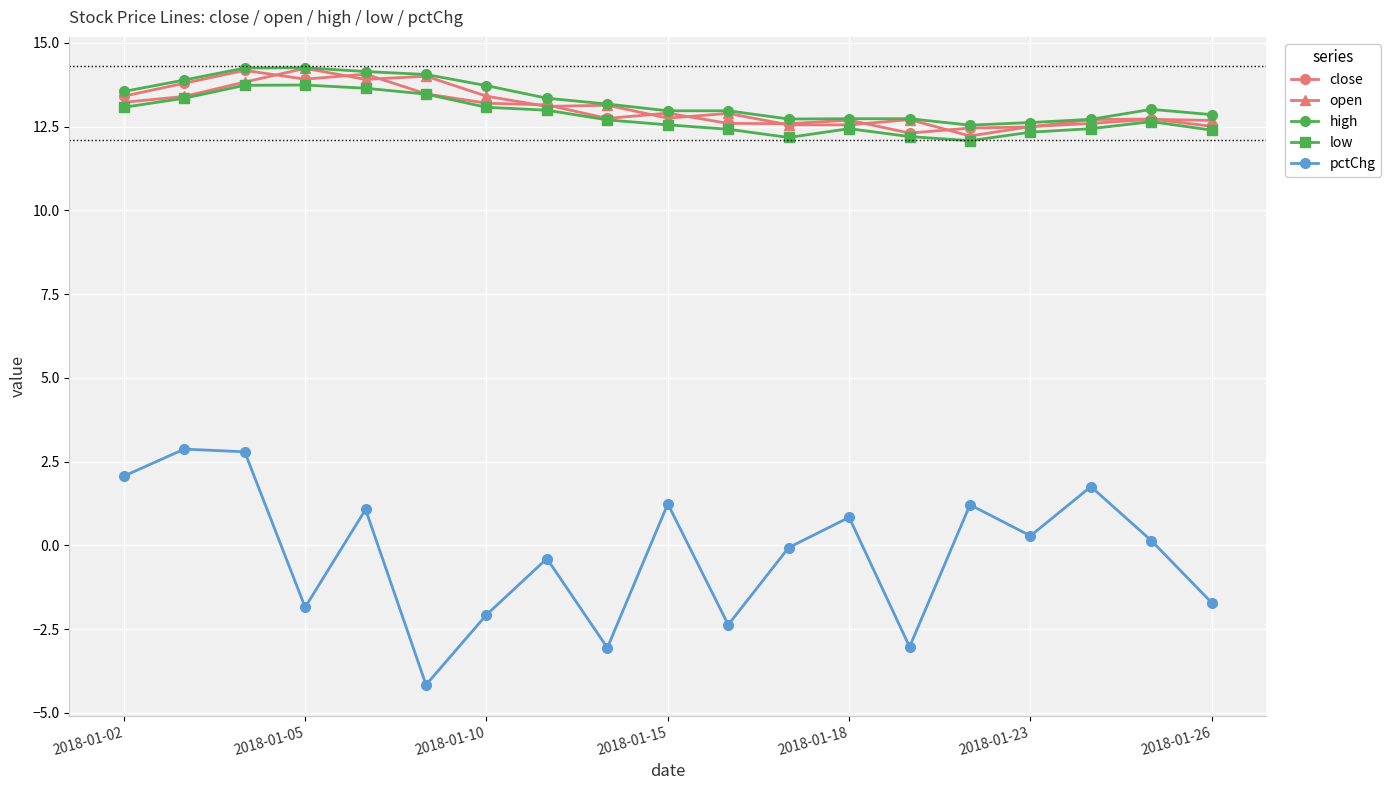

What is the maximum value for high?

14.3